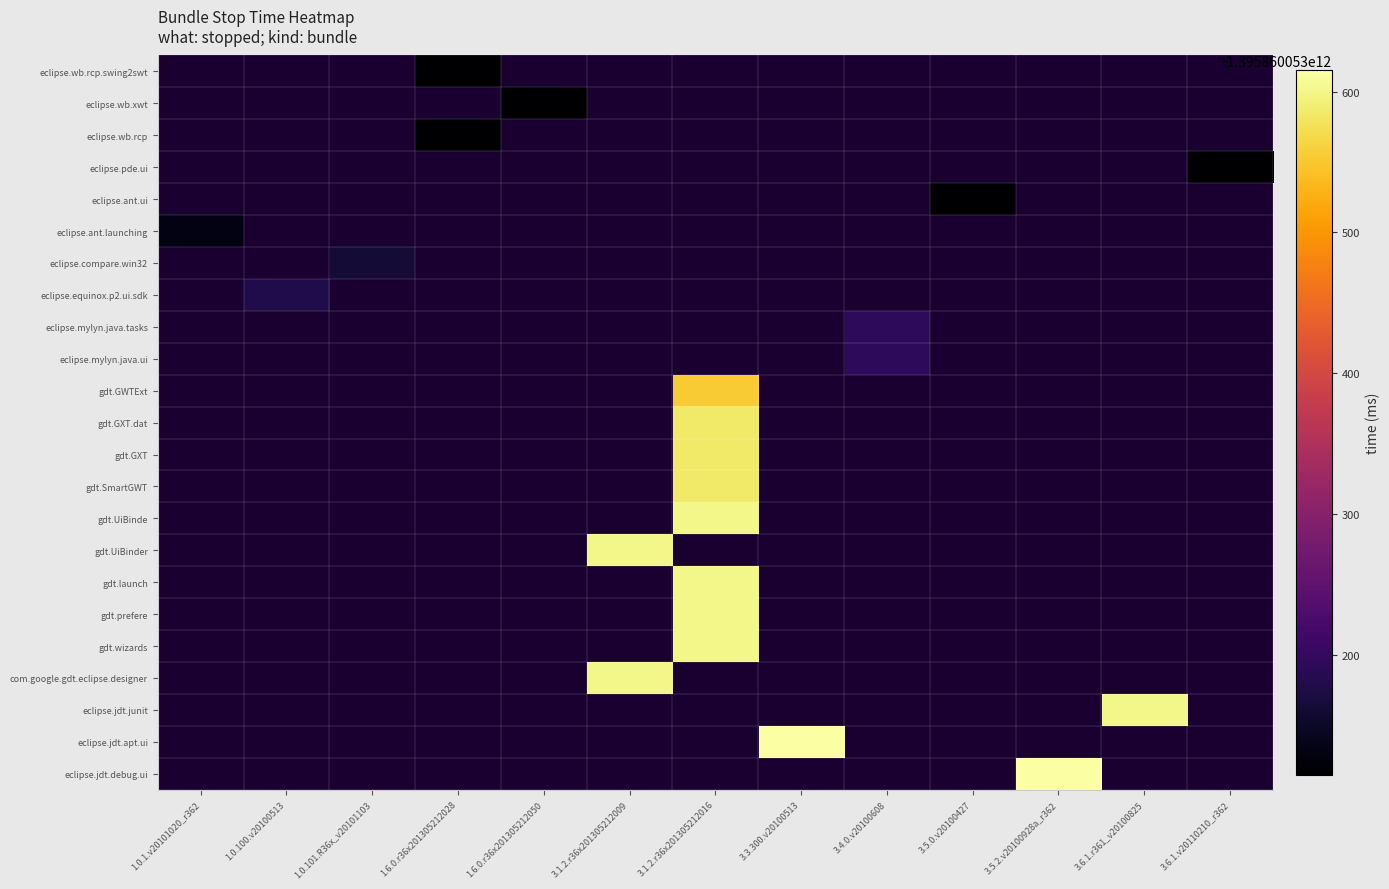

What is the greatest value displayed?

1395860053615.0